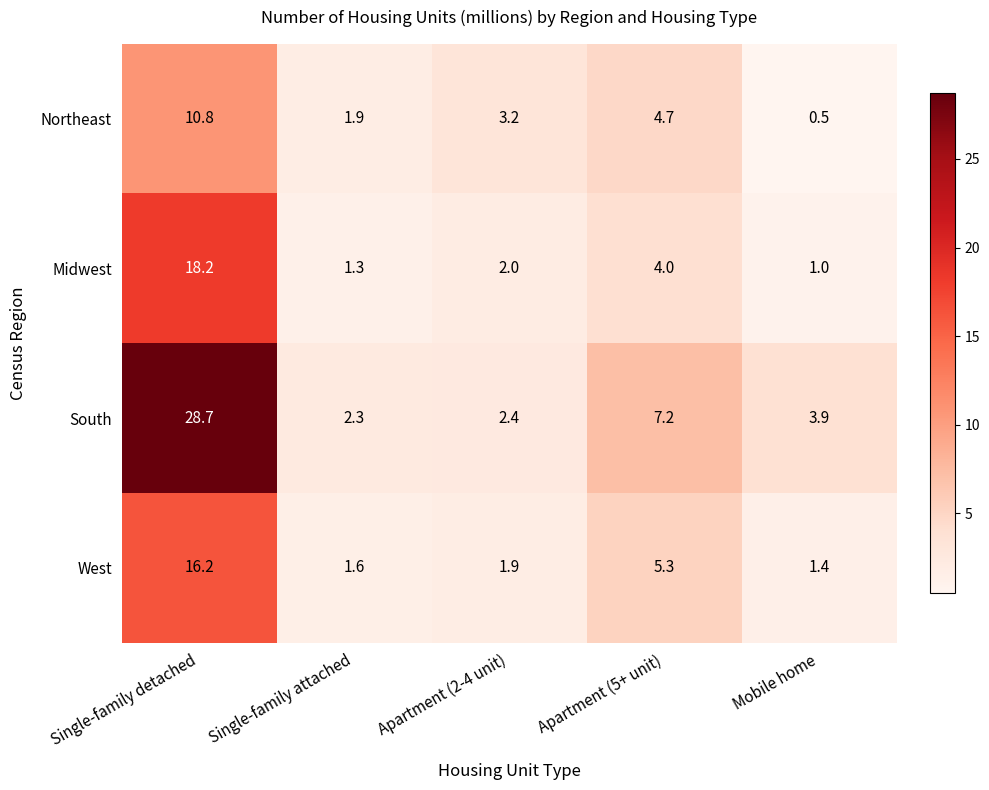

Read the West value at Single-family attached.

1.6